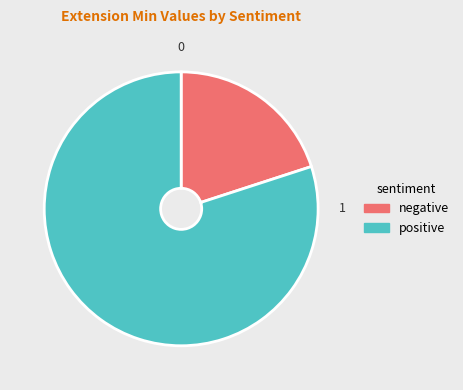

Rank the categories by value from lowest to highest.

negative, positive